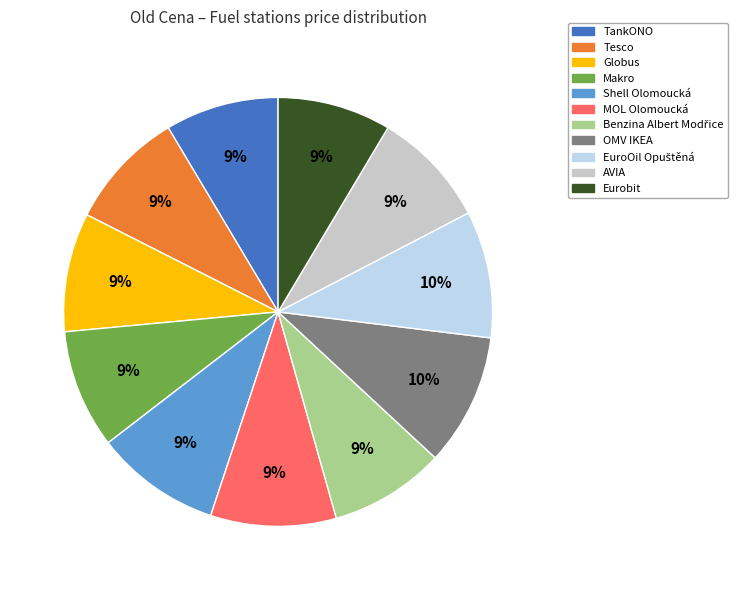

The Shell Olomoucká slice represents 9% of the pie. True or false?

True